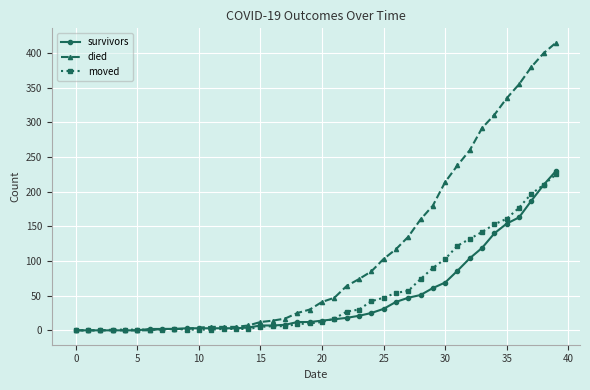

Which series has the largest total across all categories?

died